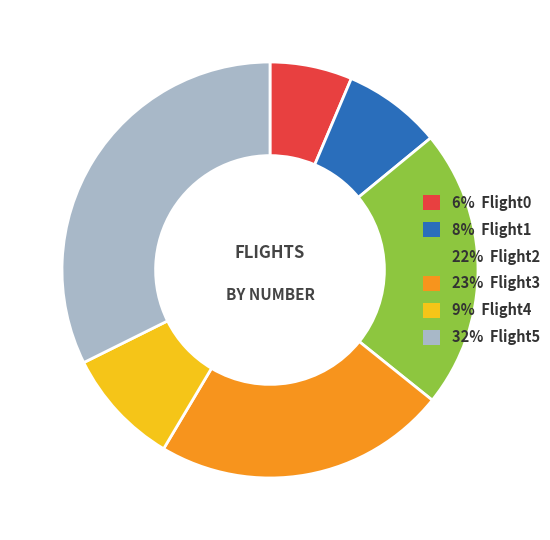

Is there any slice that represents more than half of the pie?

No